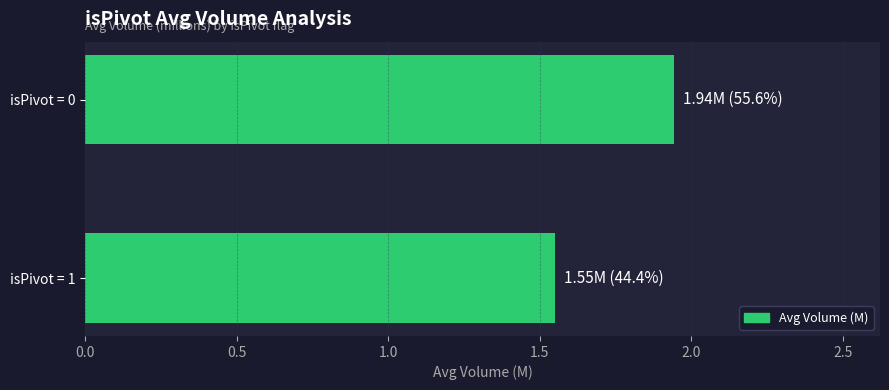

Rank the categories by value from highest to lowest.

isPivot = 0, isPivot = 1